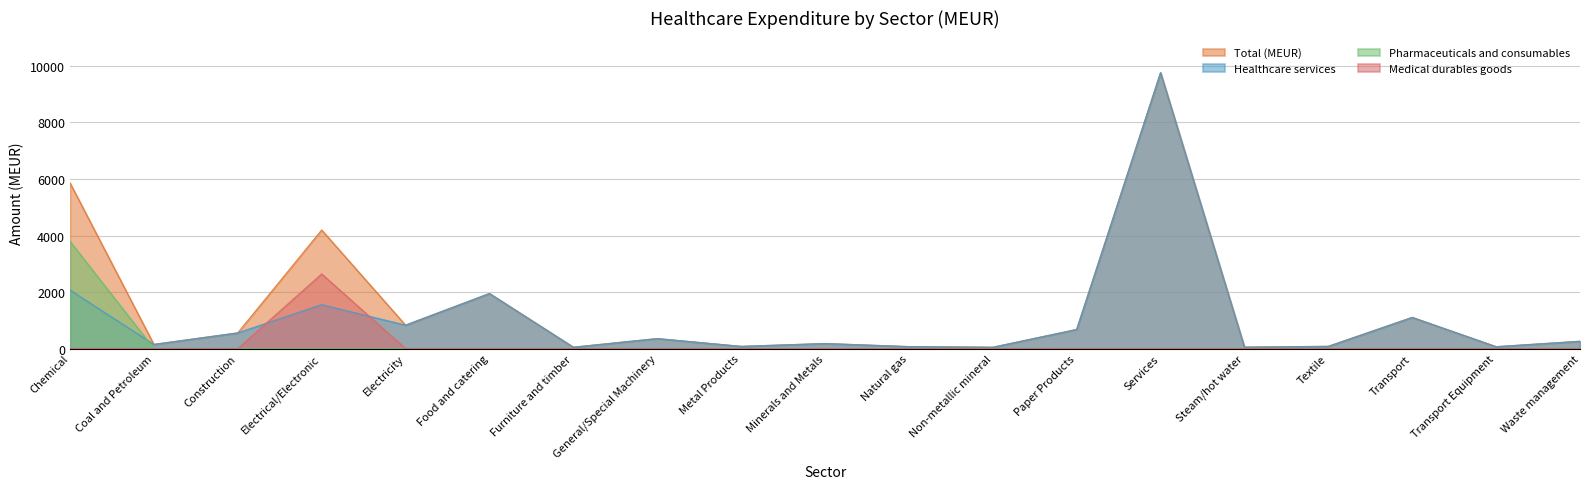

Reading left to right, transcribe all the data shown in this chart.

Total (MEUR): 5861.3	147.3	554.9	4193.6	828.4	1947.6	48.7	353.3	77.6	177.9	69.6	46.6	675.8	9757.4	49.8	79.3	1102.7	66.2	258.3
Healthcare services: 2068.3	147.3	554.9	1554.5	828.4	1947.6	48.7	353.3	77.6	177.9	69.6	46.6	675.8	9757.4	49.8	79.3	1102.7	66.2	258.3
Pharmaceuticals and consumables: 3792.9	0.0	0.0	0.0	0.0	0.0	0.0	0.0	0.0	0.0	0.0	0.0	0.0	0.0	0.0	0.0	0.0	0.0	0.0
Medical durables goods: 0.0	0.0	0.0	2639.1	0.0	0.0	0.0	0.0	0.0	0.0	0.0	0.0	0.0	0.0	0.0	0.0	0.0	0.0	0.0